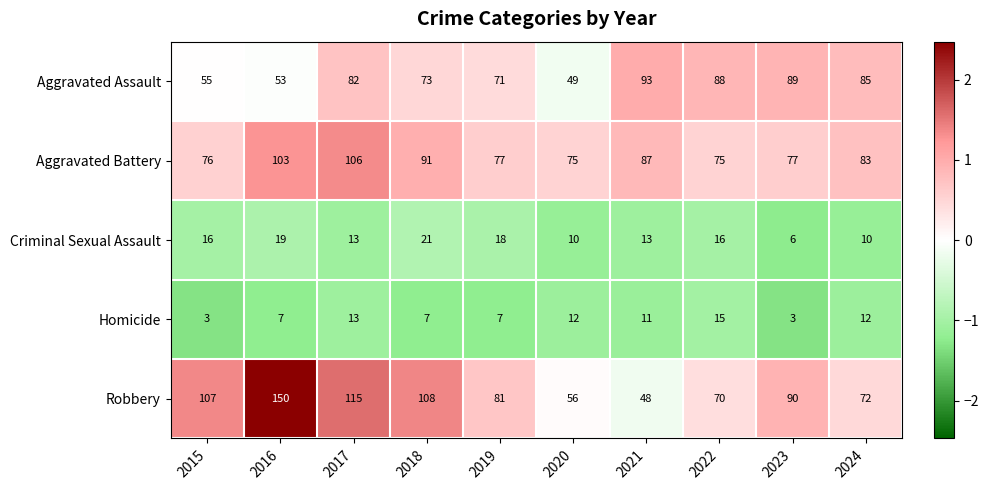

What is the smallest value displayed?

3